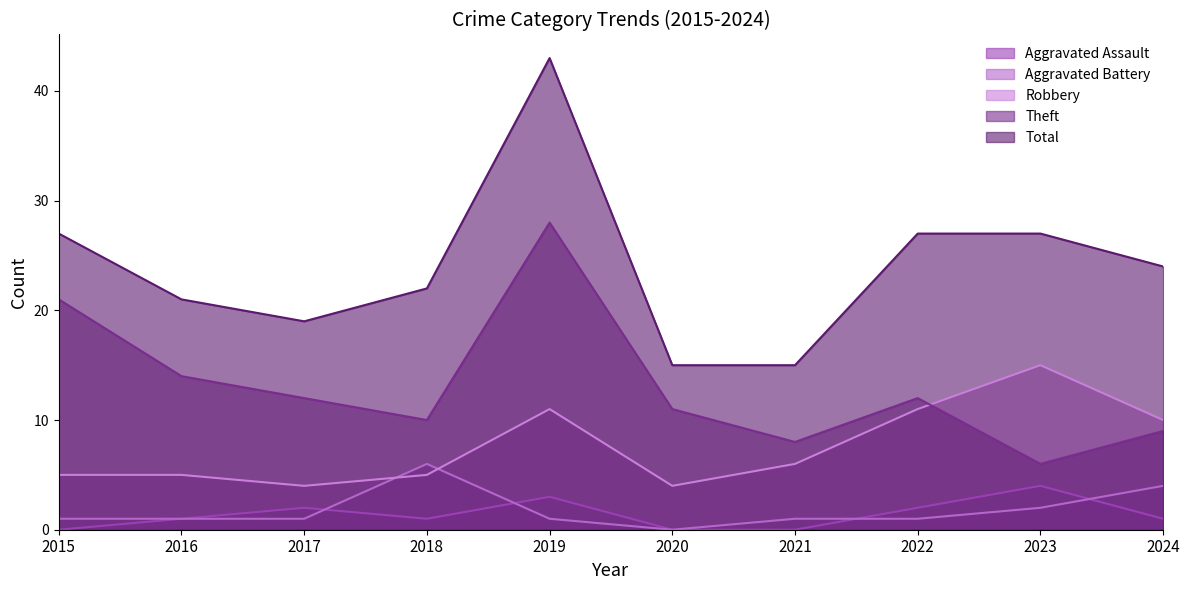

Between 2017 and 2023, which series saw the biggest shift?

Robbery